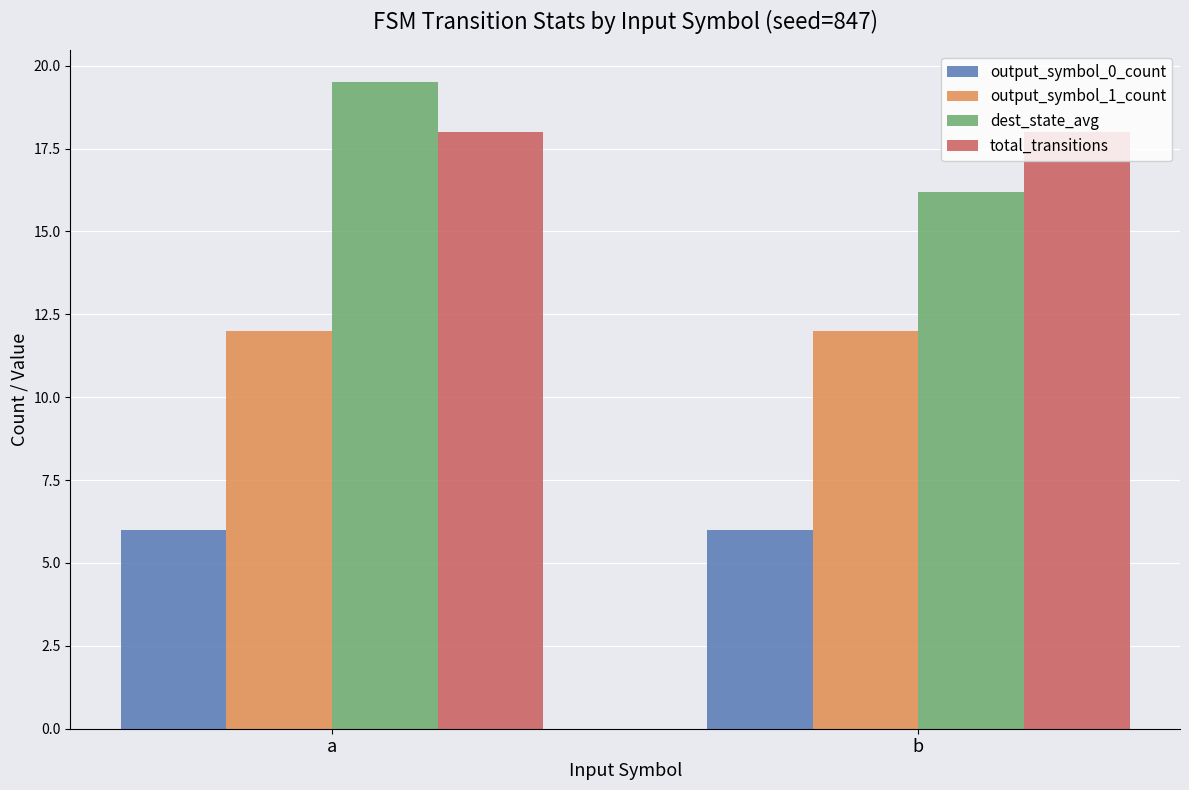

What is the spread (max minus min) of values at a?

13.5